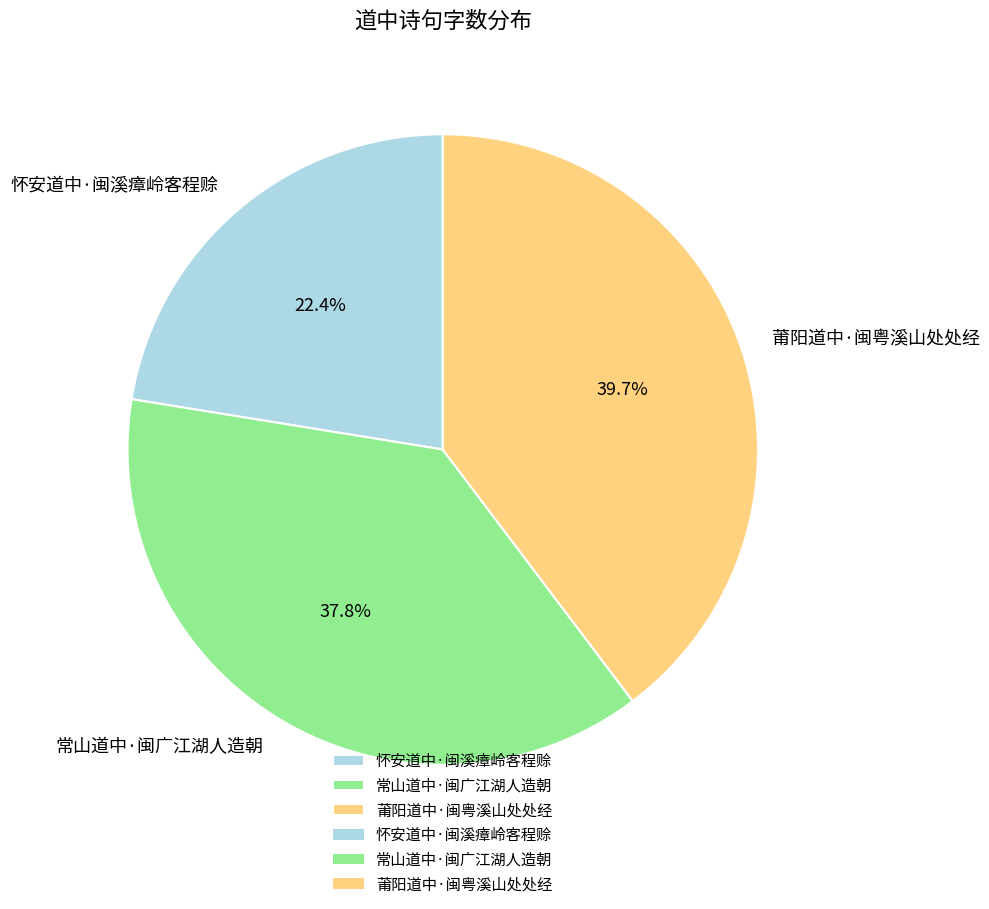

True or false: 怀安道中·闽溪瘴岭客程赊 accounts for 22% of the total.

True